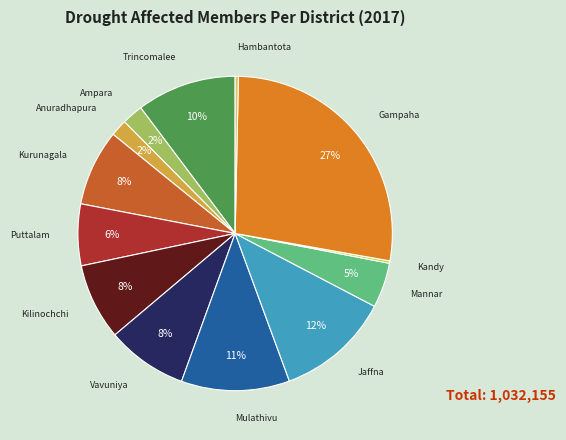

To the nearest percent, what is the average slice percentage?

8%